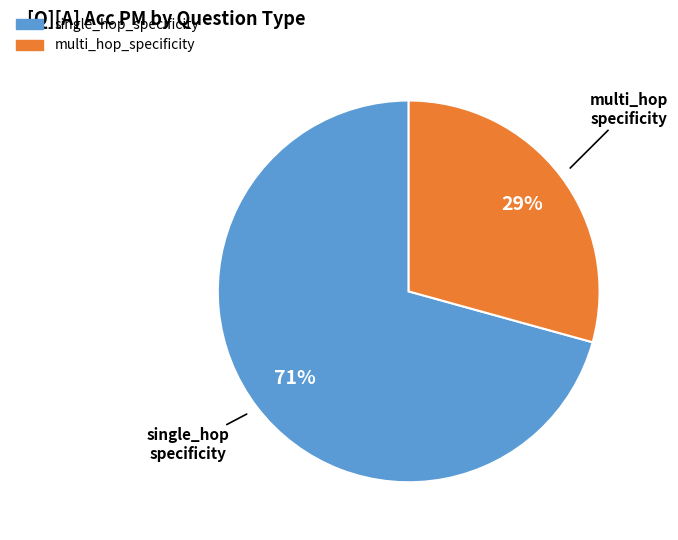

Between single_hop_specificity and multi_hop_specificity, which is larger?

single_hop_specificity